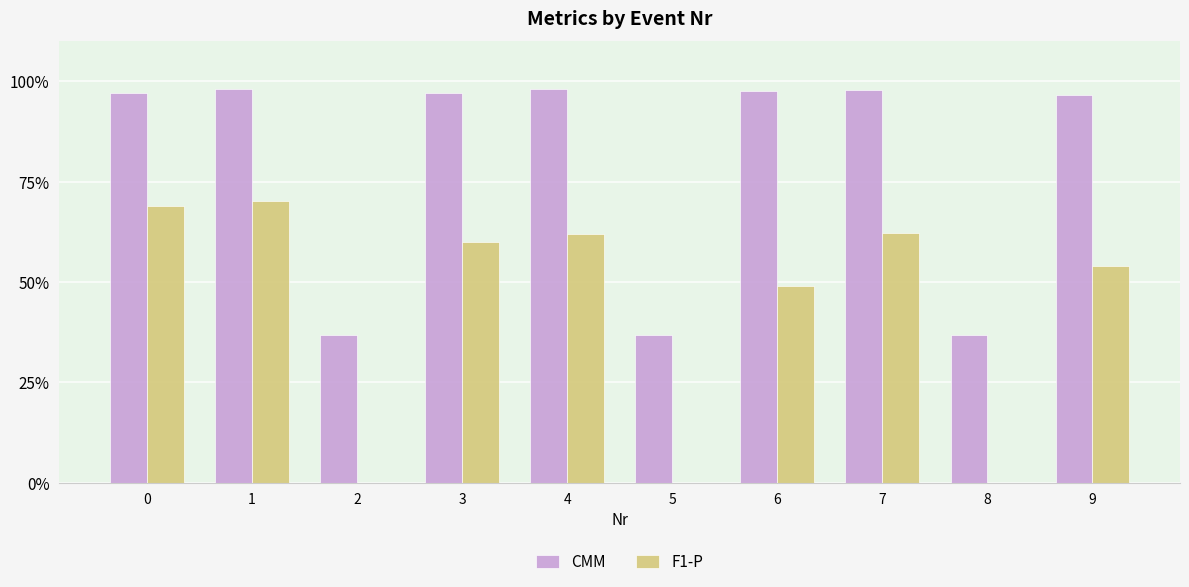

The F1-P series shows 0.3 at 3. True or false?

False